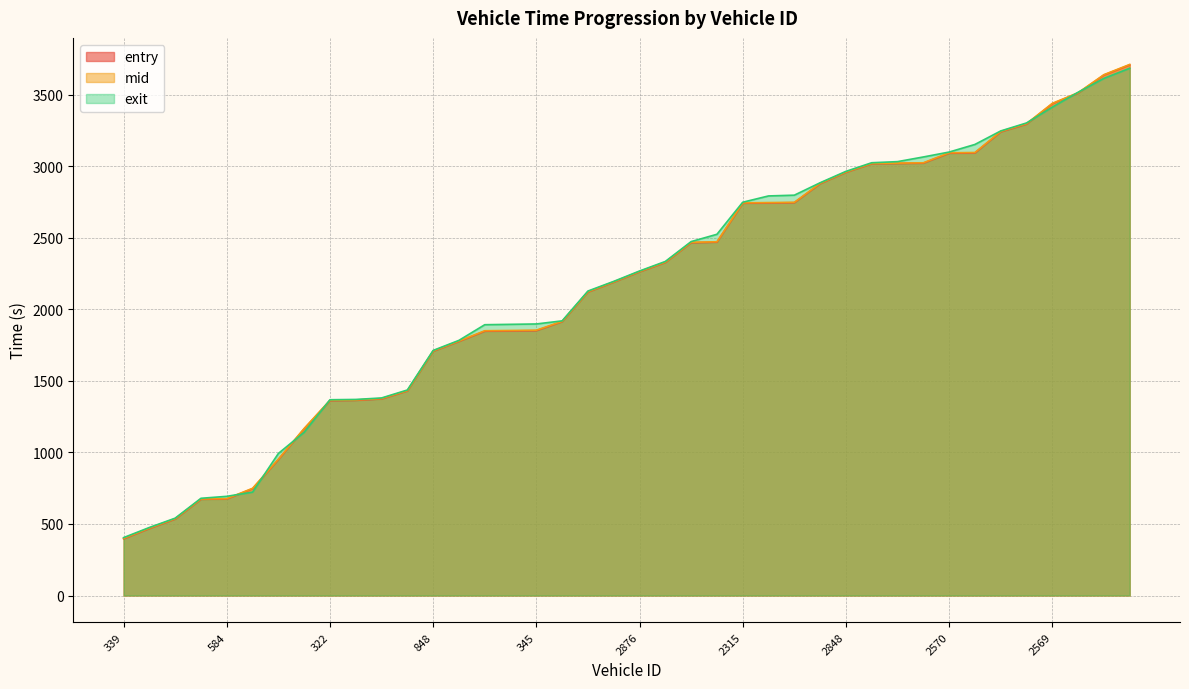

Rank the categories by exit value from highest to lowest.

2580, 2305, 2564, 2569, 2349, 2830, 2346, 2570, 2615, 2837, 2832, 2848, 2563, 2322, 2343, 2315, 2318, 2330, 2826, 2876, 2581, 2578, 320, 345, 852, 559, 353, 848, 358, 360, 608, 322, 552, 828, 319, 584, 582, 829, 589, 339